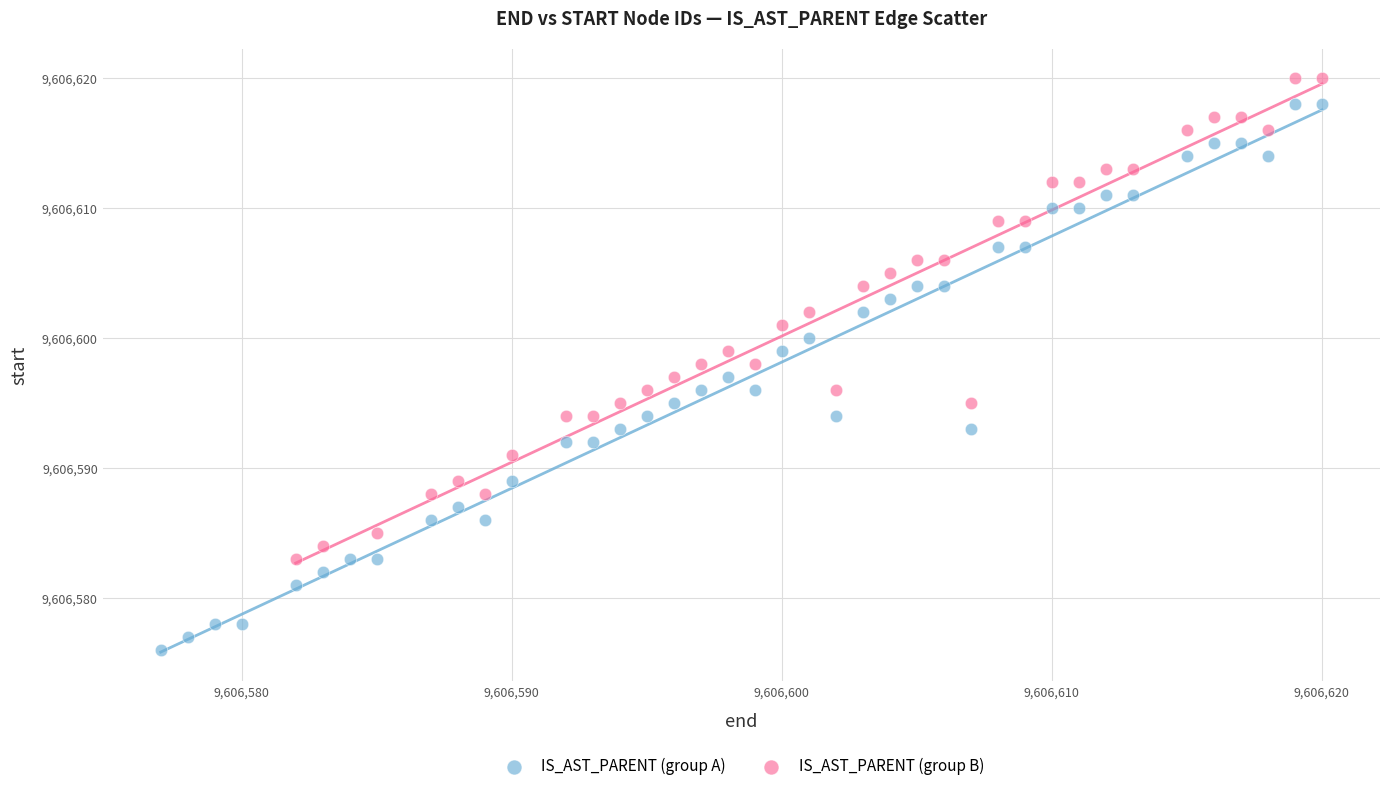

Which series reaches the maximum Y coordinate?

IS_AST_PARENT (group B)